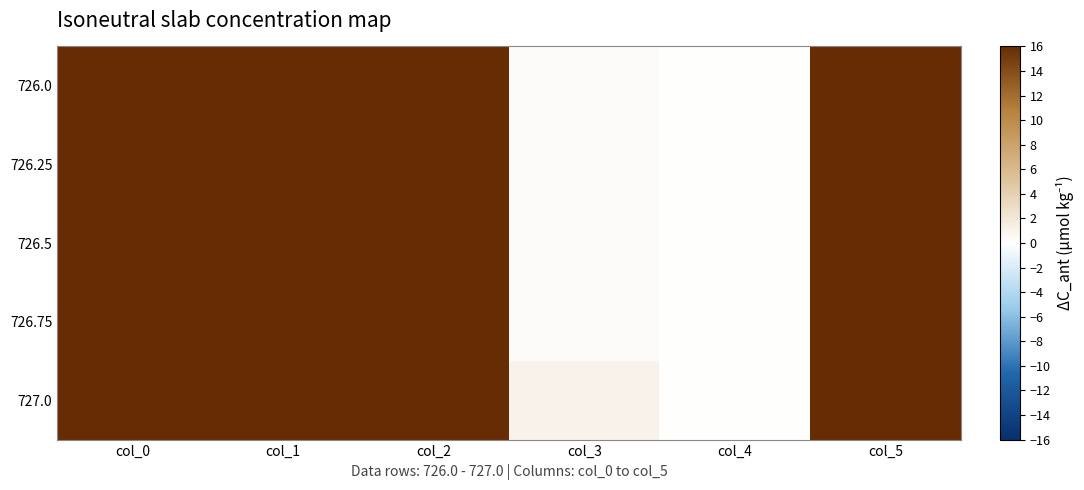

At which category is the sum across all series the highest?

col_0